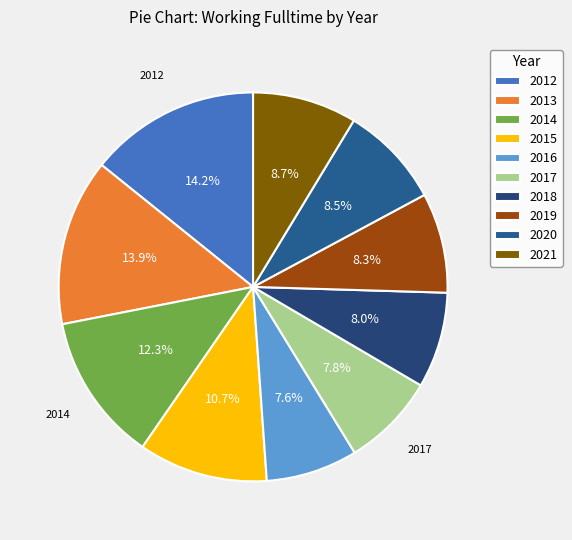

What percentage do 2012 and 2017 together represent?

22.0%